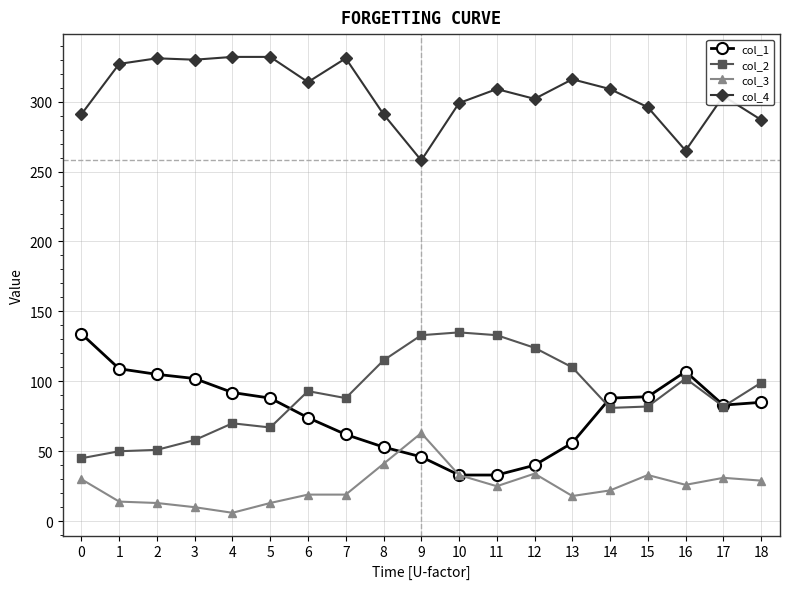

The col_4 series shows 526 at 5. True or false?

False